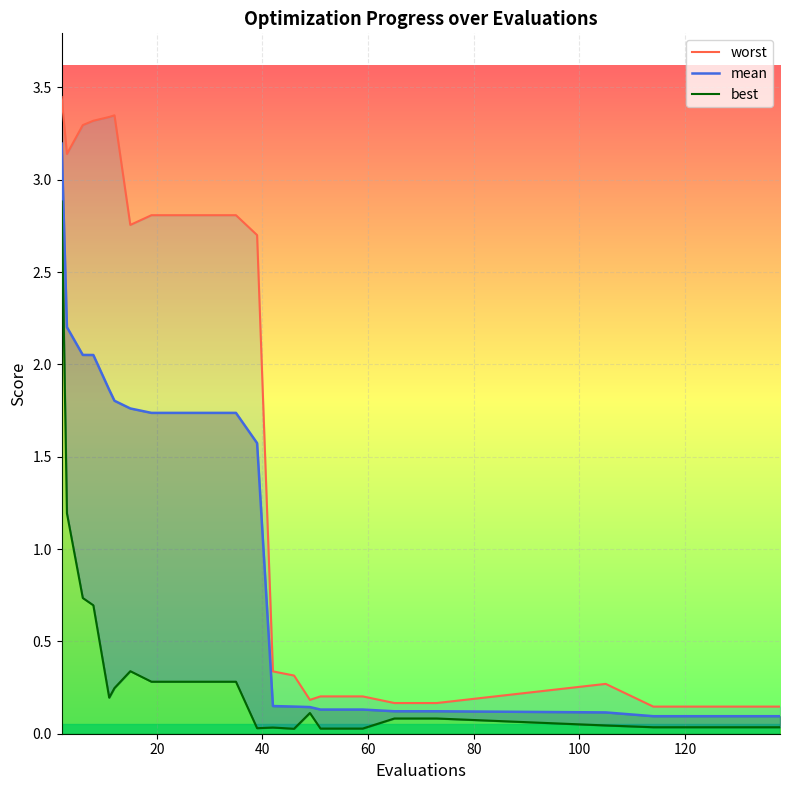

What is the sum of all worst values?

42.6